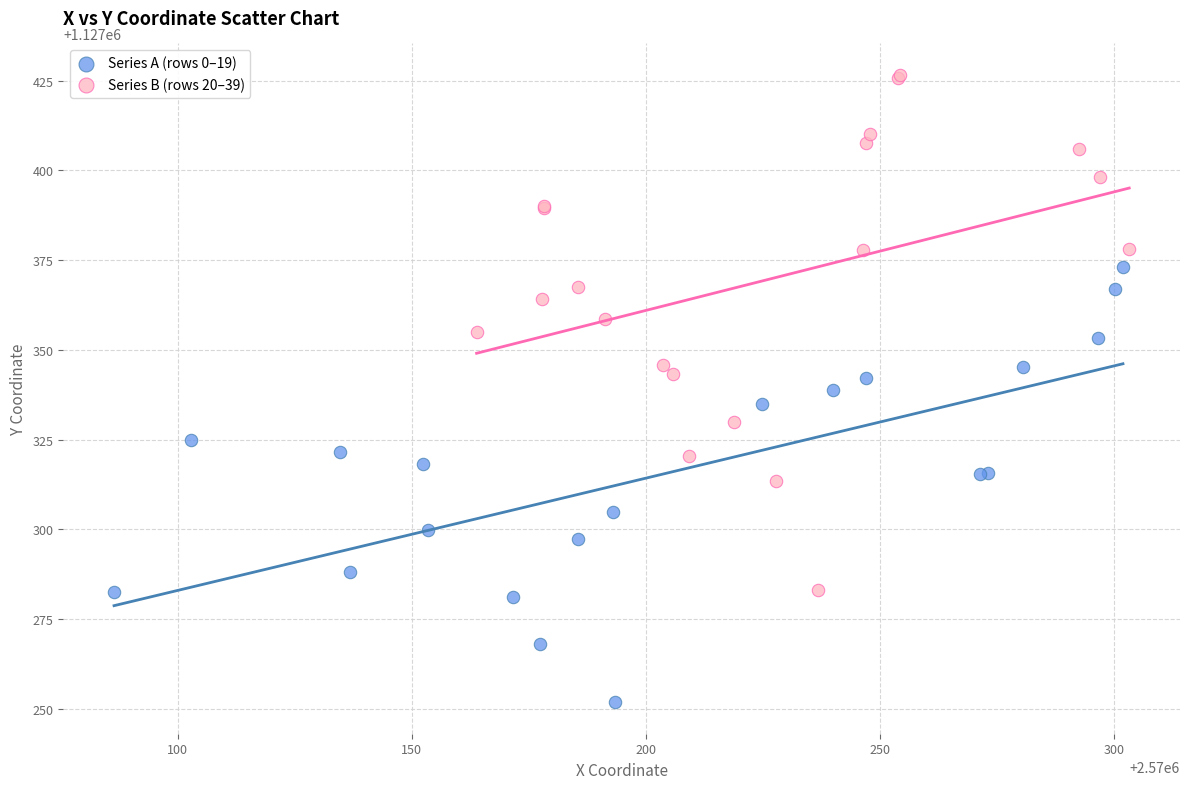

Which series reaches the minimum Y coordinate?

Series A (rows 0–19)